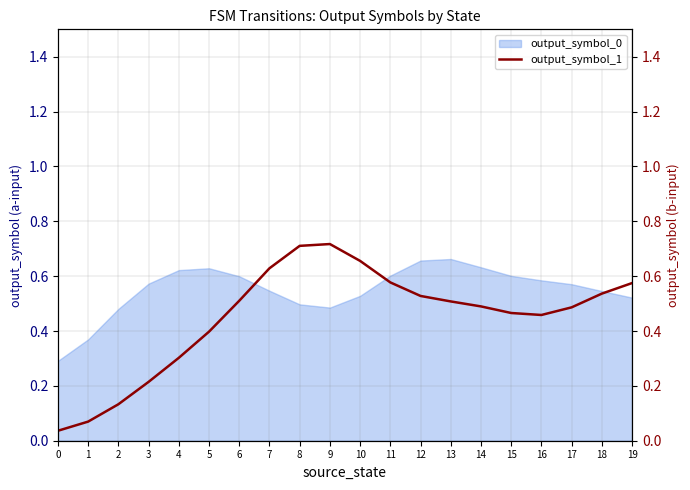

The value at 11 is 1.0. True or false?

False